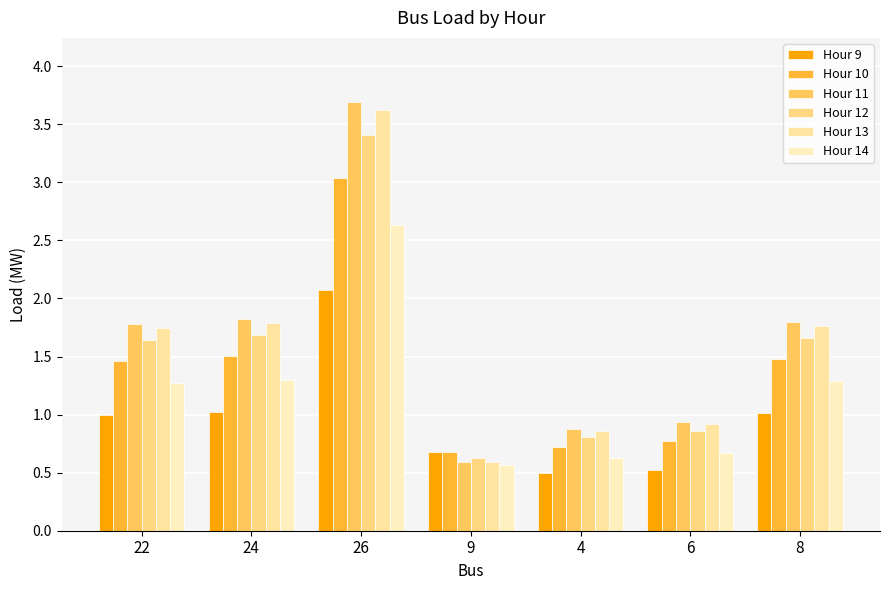

Does the chart contain stacked bars?

No